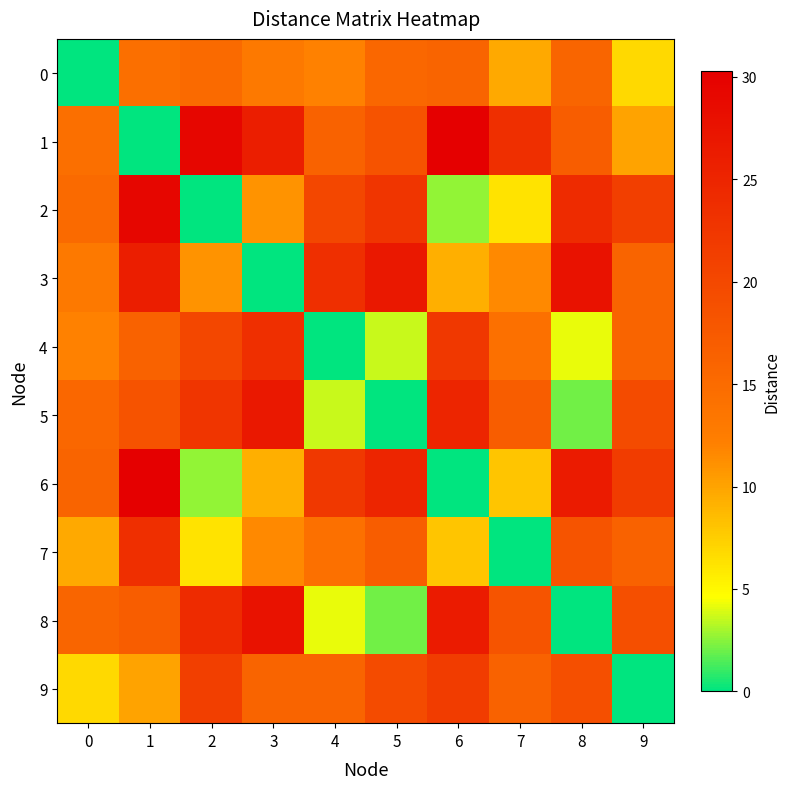

Which series has the largest total across all categories?

1